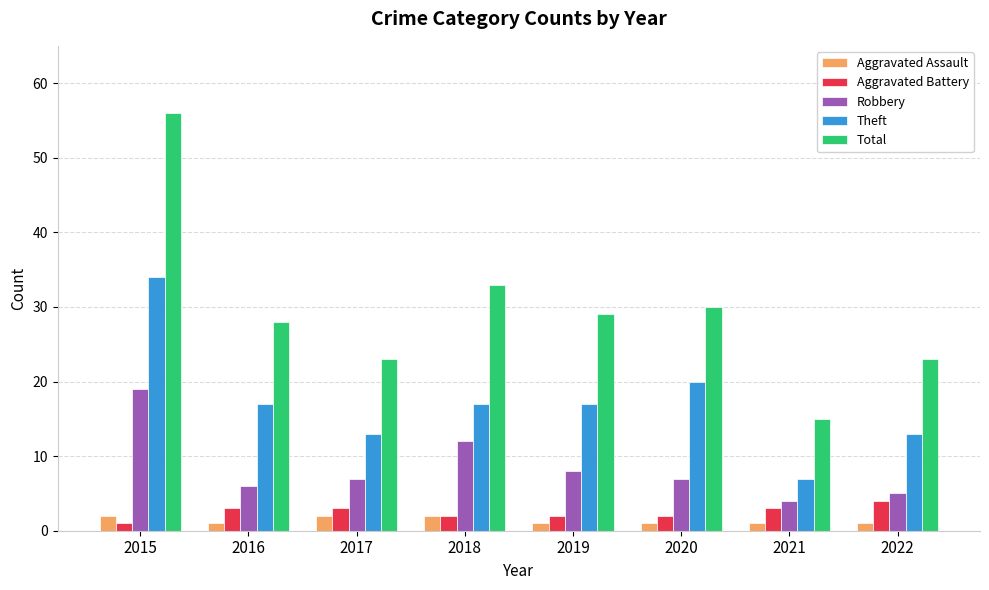

Reading left to right, transcribe all the data shown in this chart.

Aggravated Assault: 2015=2	2016=1	2017=2	2018=2	2019=1	2020=1	2021=1	2022=1
Aggravated Battery: 2015=1	2016=3	2017=3	2018=2	2019=2	2020=2	2021=3	2022=4
Robbery: 2015=19	2016=6	2017=7	2018=12	2019=8	2020=7	2021=4	2022=5
Theft: 2015=34	2016=17	2017=13	2018=17	2019=17	2020=20	2021=7	2022=13
Total: 2015=56	2016=28	2017=23	2018=33	2019=29	2020=30	2021=15	2022=23